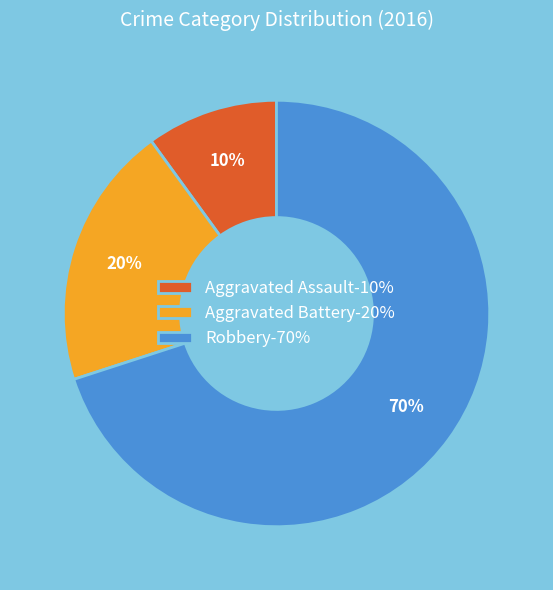

Approximately how many times larger is the value at Aggravated Assault compared to Robbery?

0.1